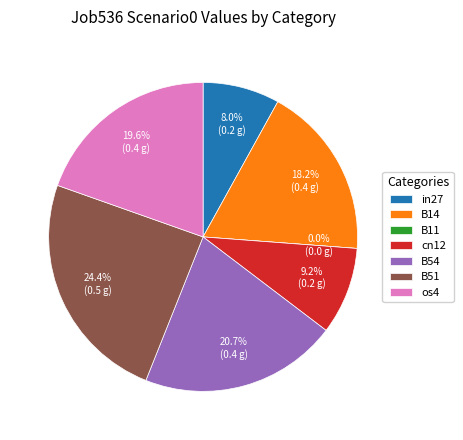

How many segments does this pie chart have?

7